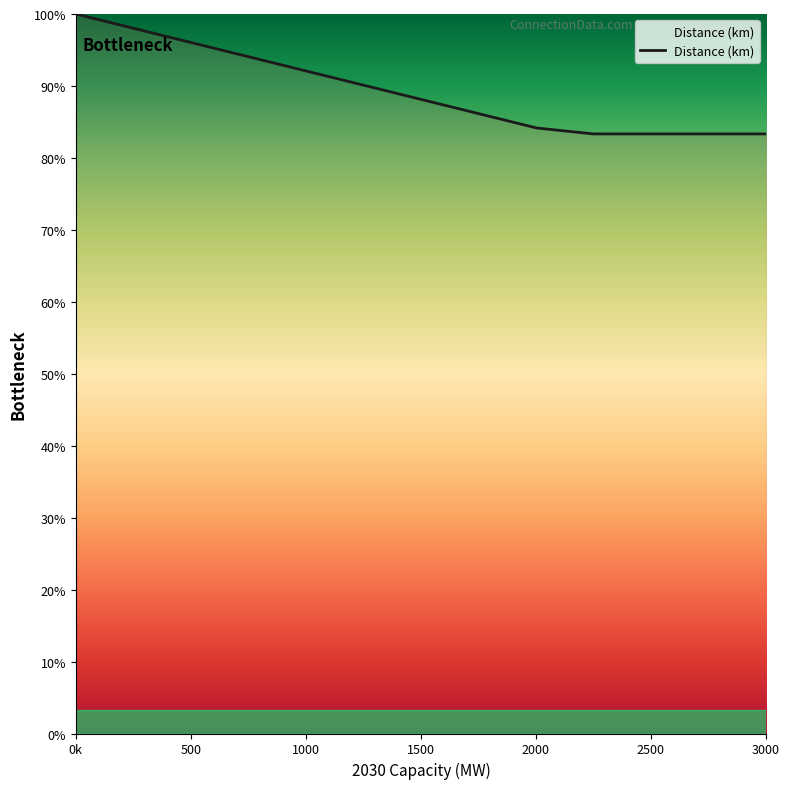

Does the chart display data point markers on the line(s)?

No